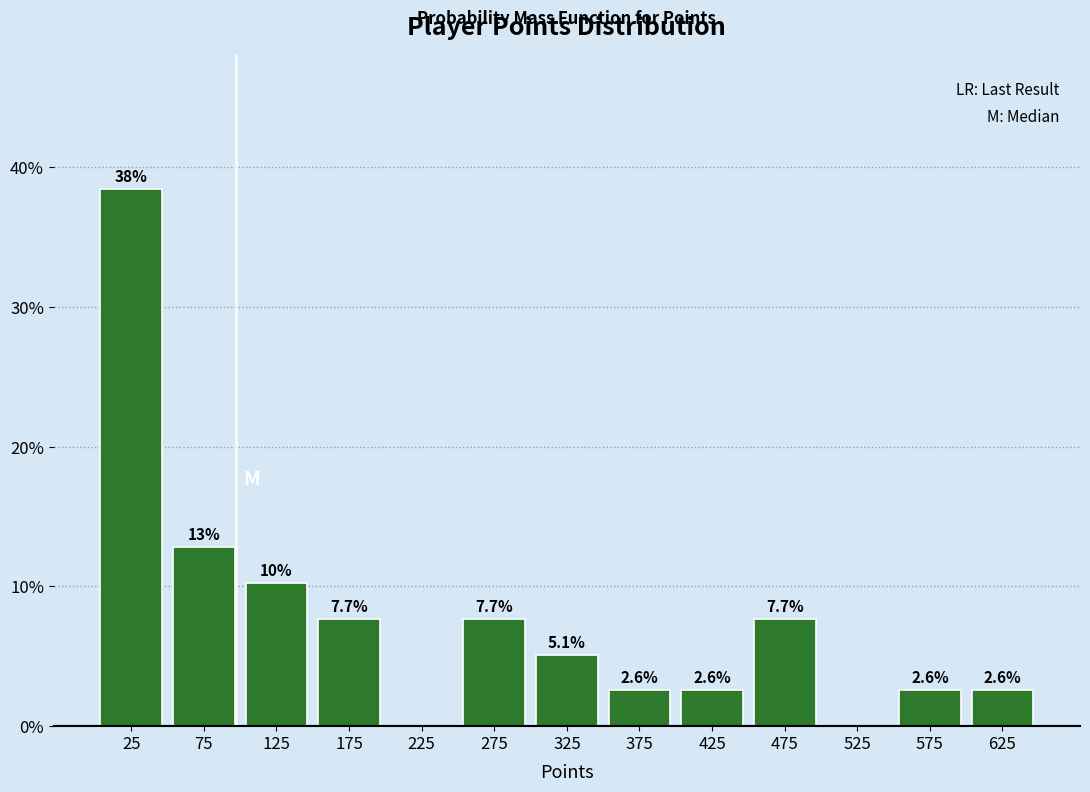

Over which range of the x-axis is the bar tallest?

0 to 50